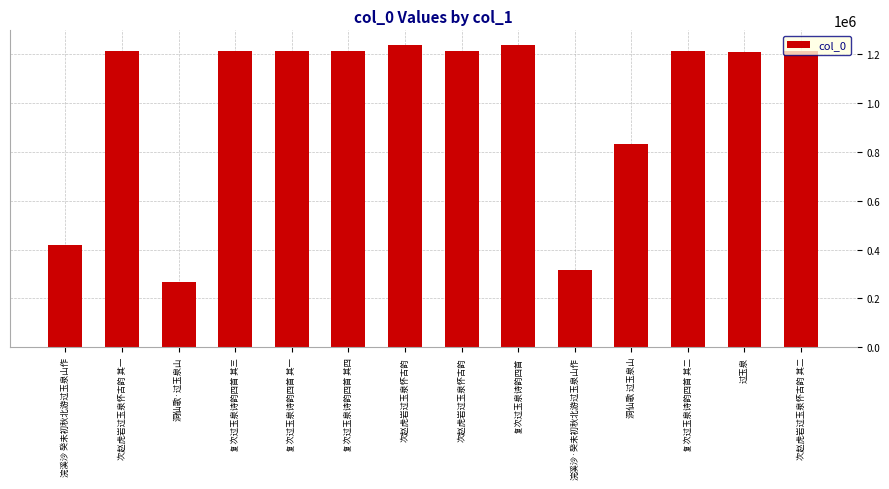

How many data points are less than 1212859?

7